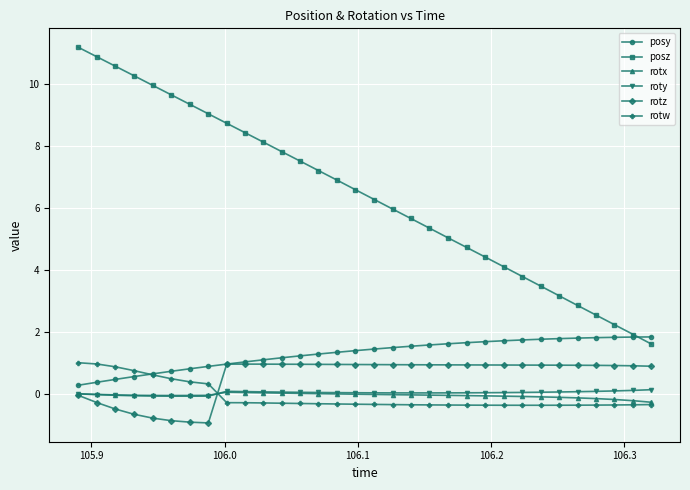

True or false: rotx and posz intersect in this chart.

False